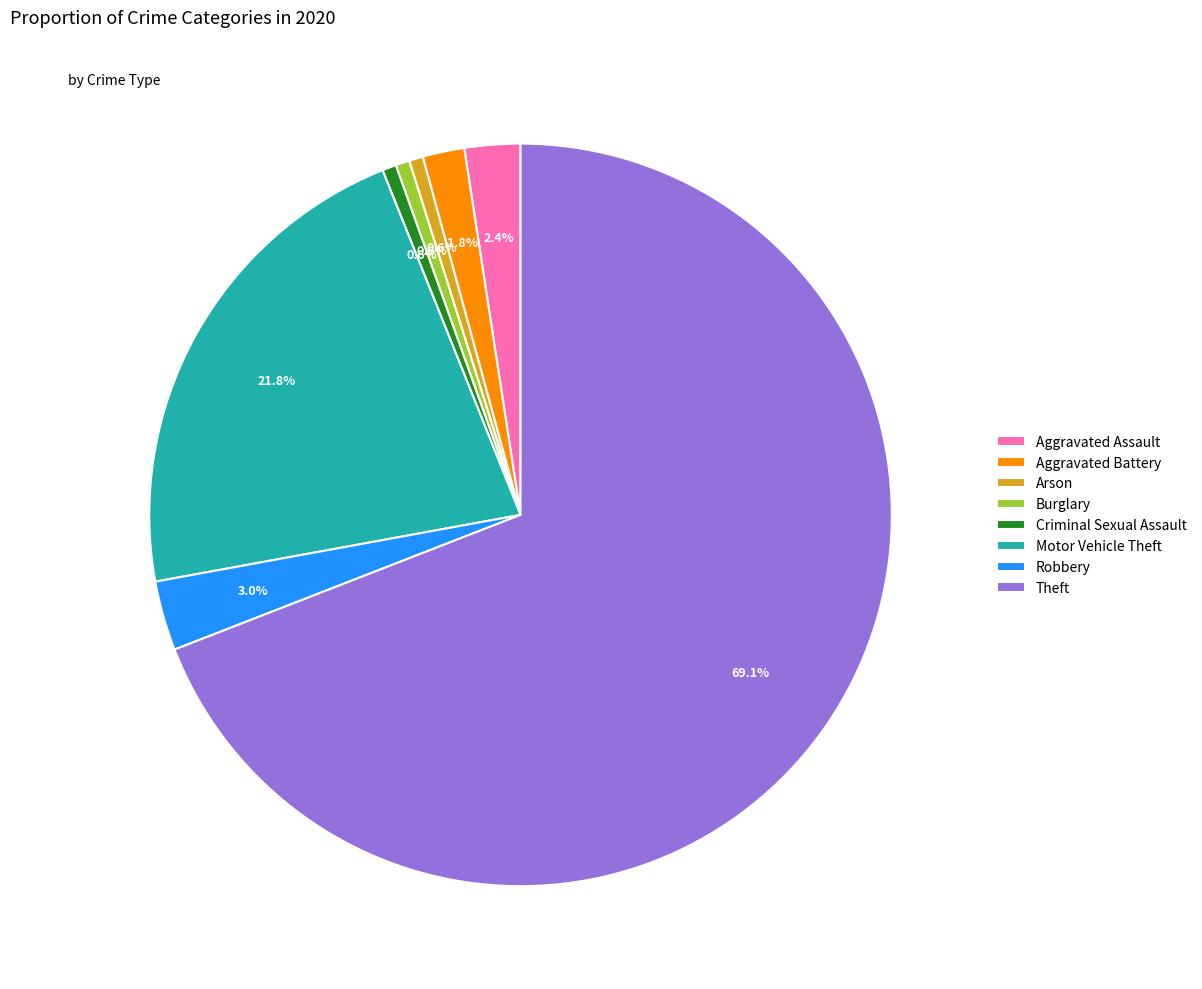

Approximately how many times larger is the value at Theft compared to Motor Vehicle Theft?

3.2